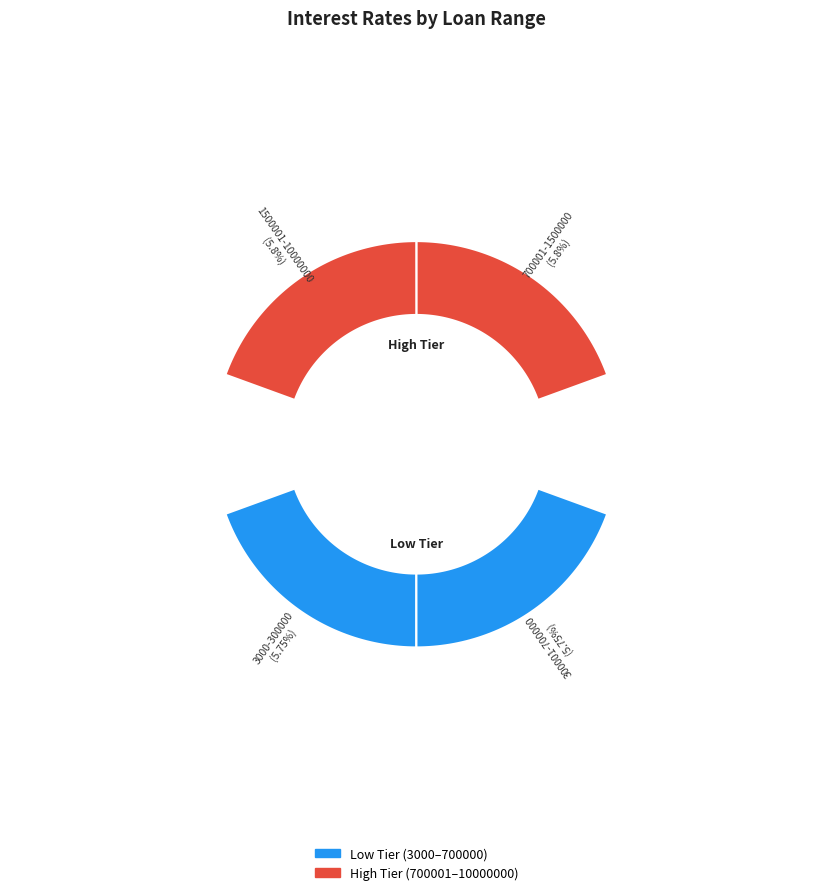

Is 1500001-10000000 the majority of the pie?

No